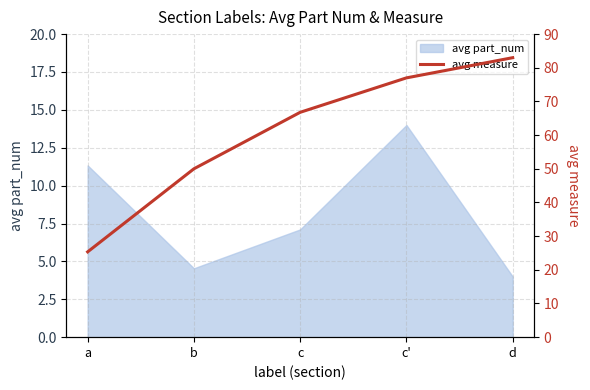

At which label does avg part_num reach its peak?

c'